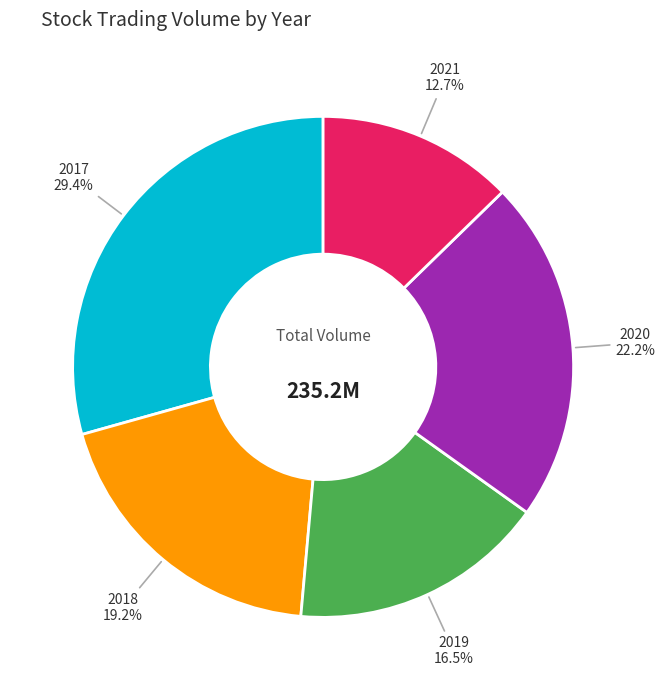

Is there a majority slice in this chart?

No